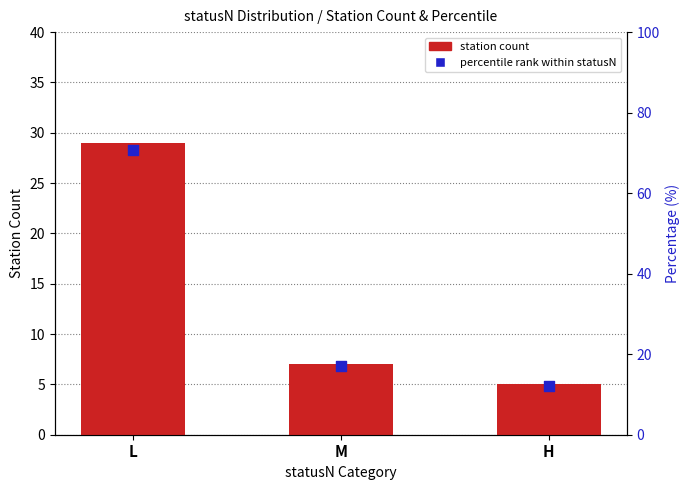

Is the value of station count at L greater than the value of percentile rank within statusN at M?

Yes